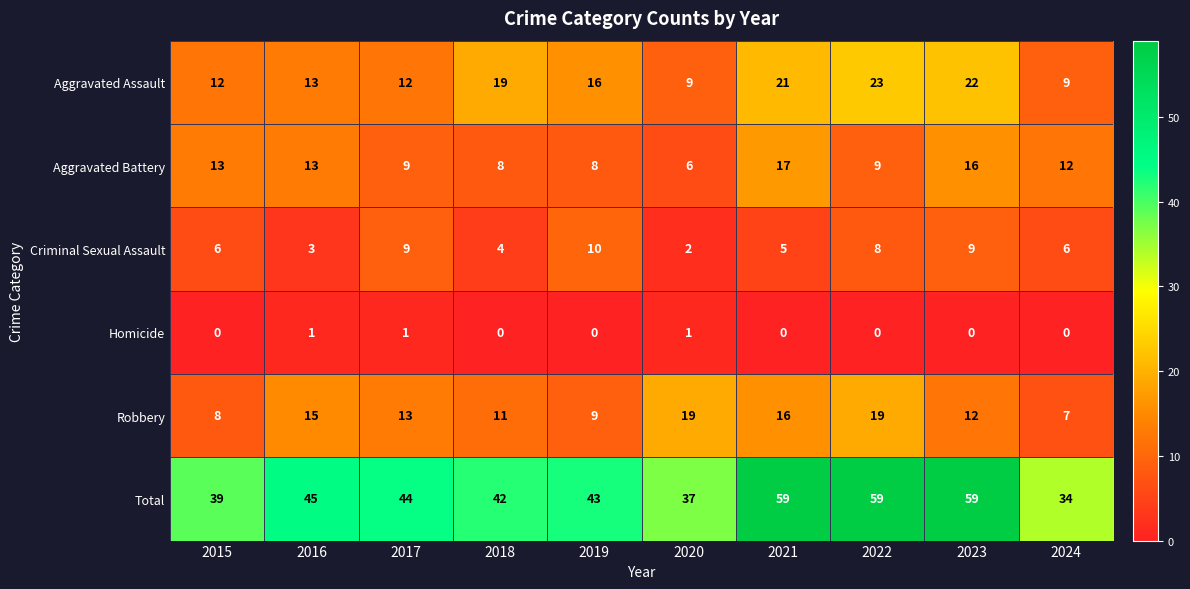

Which series has the widest spread of values?

Total